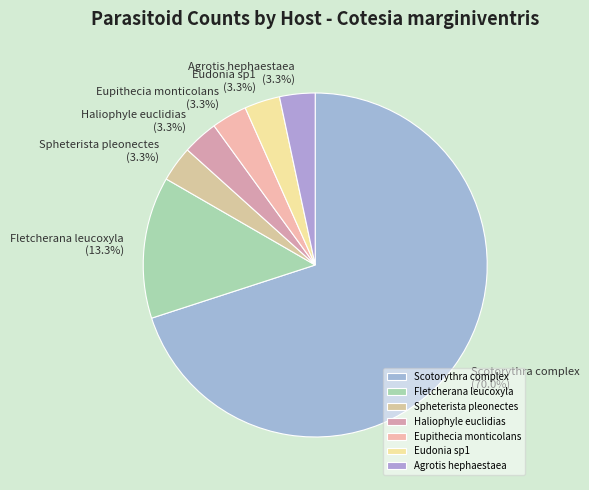

Does any single category account for the majority?

Yes